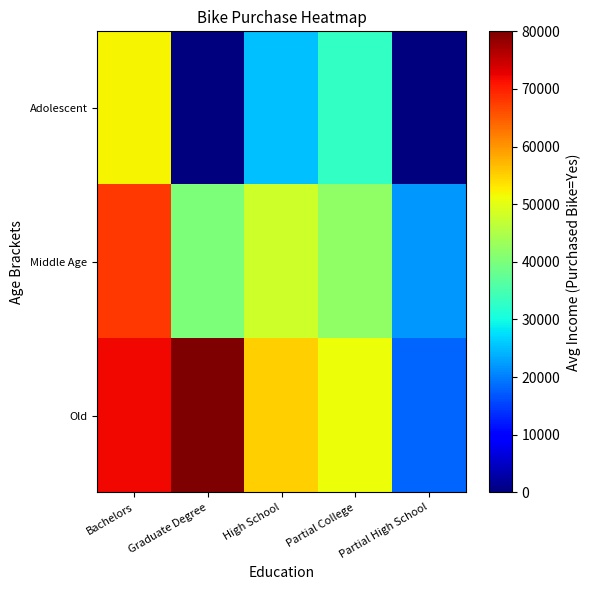

Rank the series by their average value, from lowest to highest.

Adolescent, Middle Age, Old